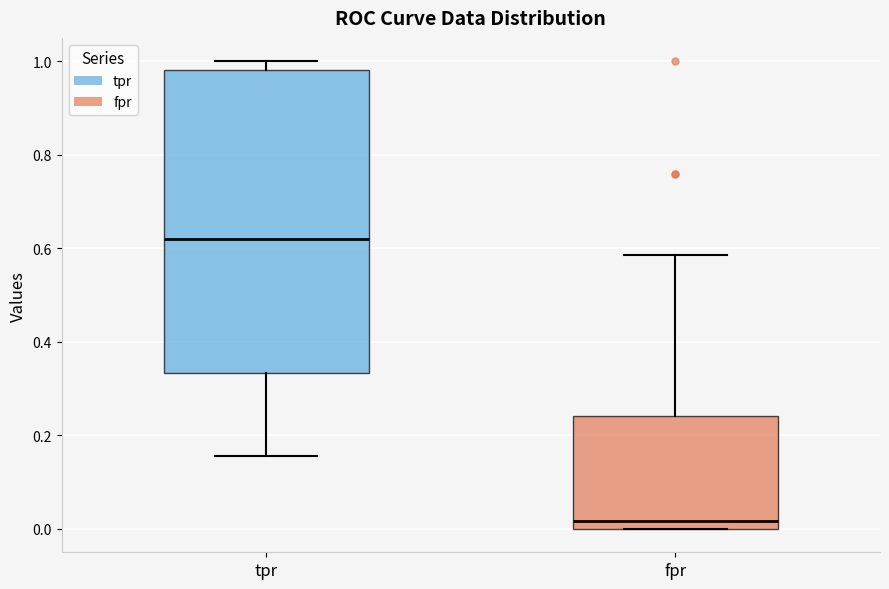

Which box's median line is the highest?

tpr